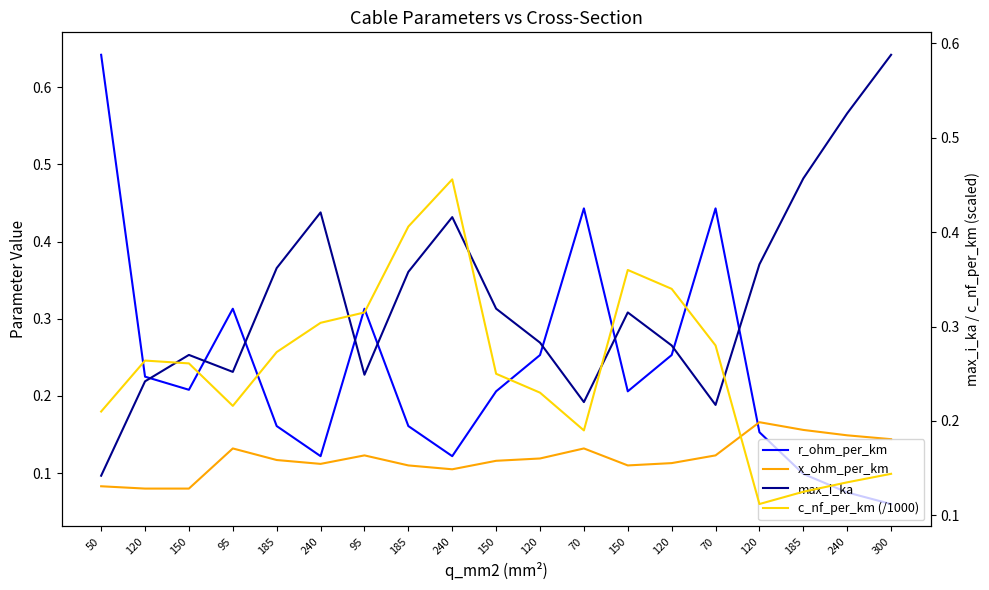

Does the chart display data point markers on the line(s)?

No